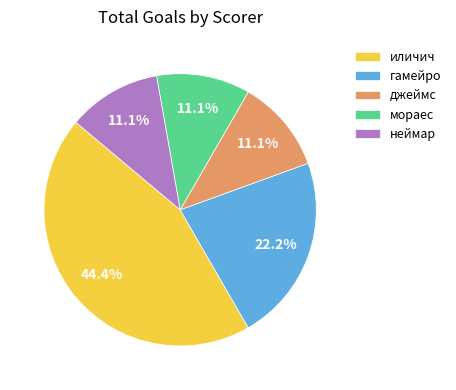

Which has a higher value, иличич or джеймс?

иличич